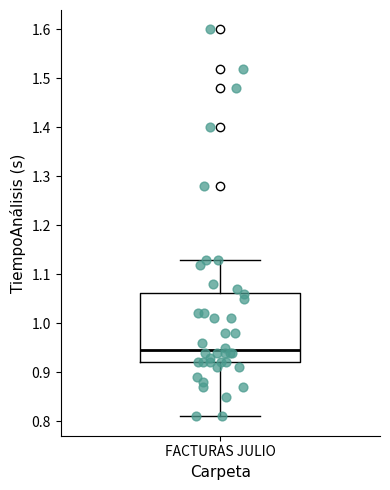

Transcribe this box plot: give where the median line is, the range the box spans, and where the two whiskers end, as read against the y-axis. The values are not printed on the chart, so give them approximately, as read against the axis.

median 0.95, box 0.92 to 1.06, whiskers 0.81 to 1.13